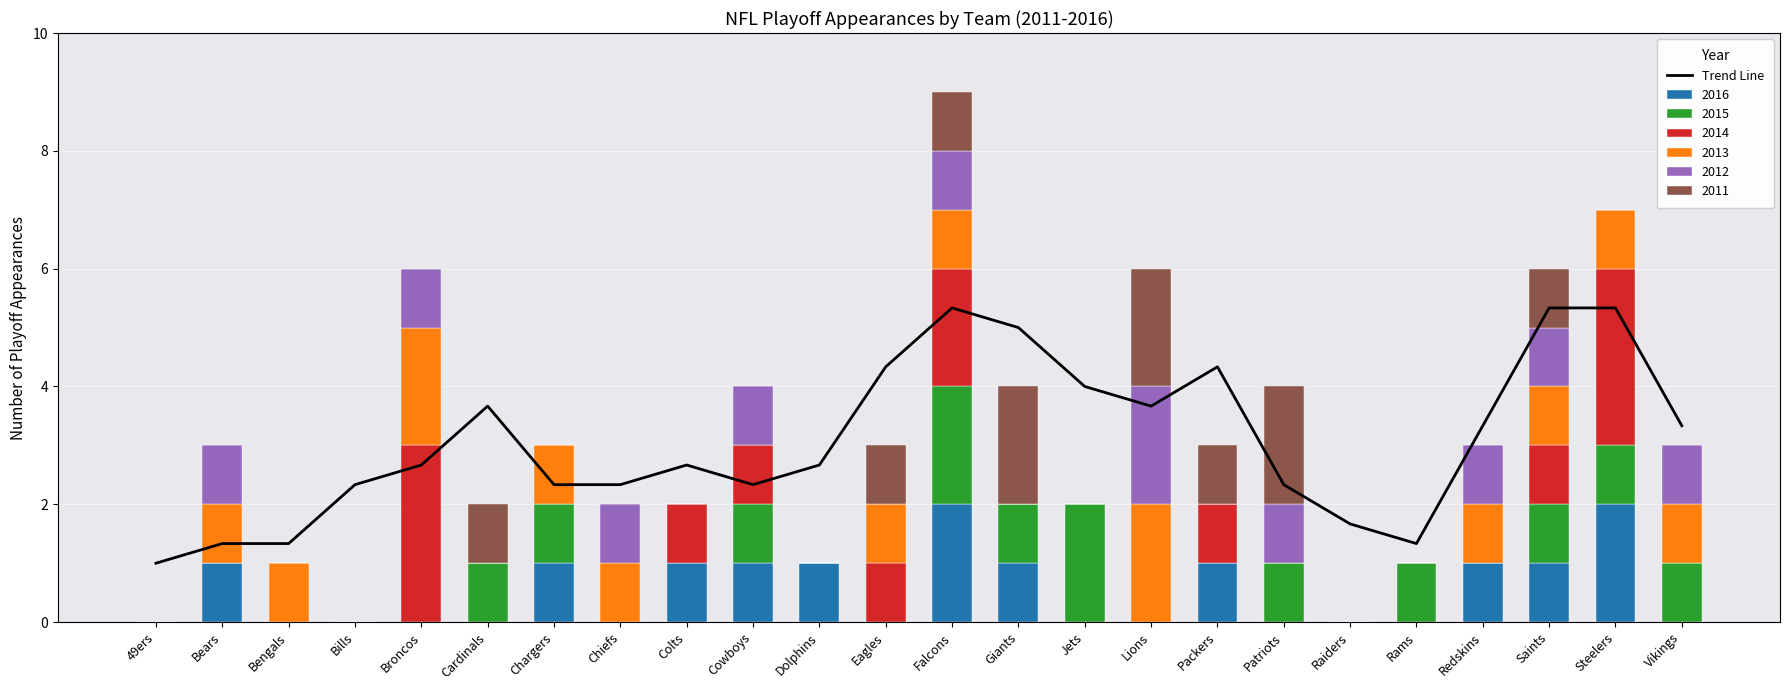

List the labels in order of value, smallest first.

49ers, Bears, Bengals, Rams, Raiders, Chargers, Chiefs, Patriots, Bills, Cowboys, Broncos, Colts, Dolphins, Redskins, Vikings, Cardinals, Lions, Jets, Eagles, Packers, Giants, Falcons, Saints, Steelers